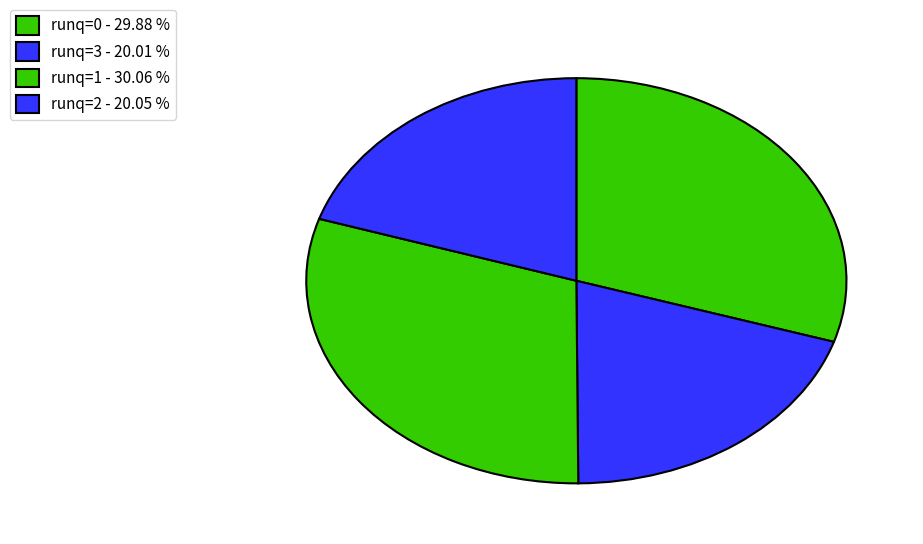

Count the number of slices in the pie.

4